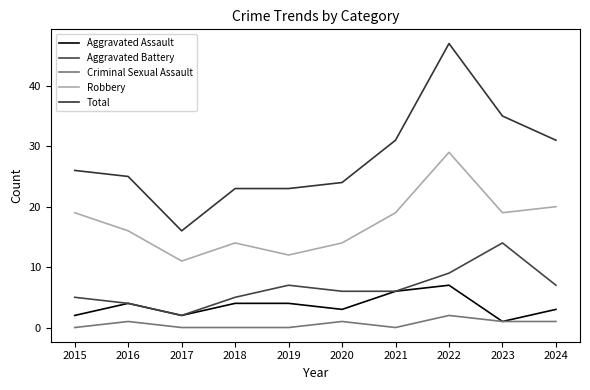

Where is the first local minimum for Criminal Sexual Assault?

2021